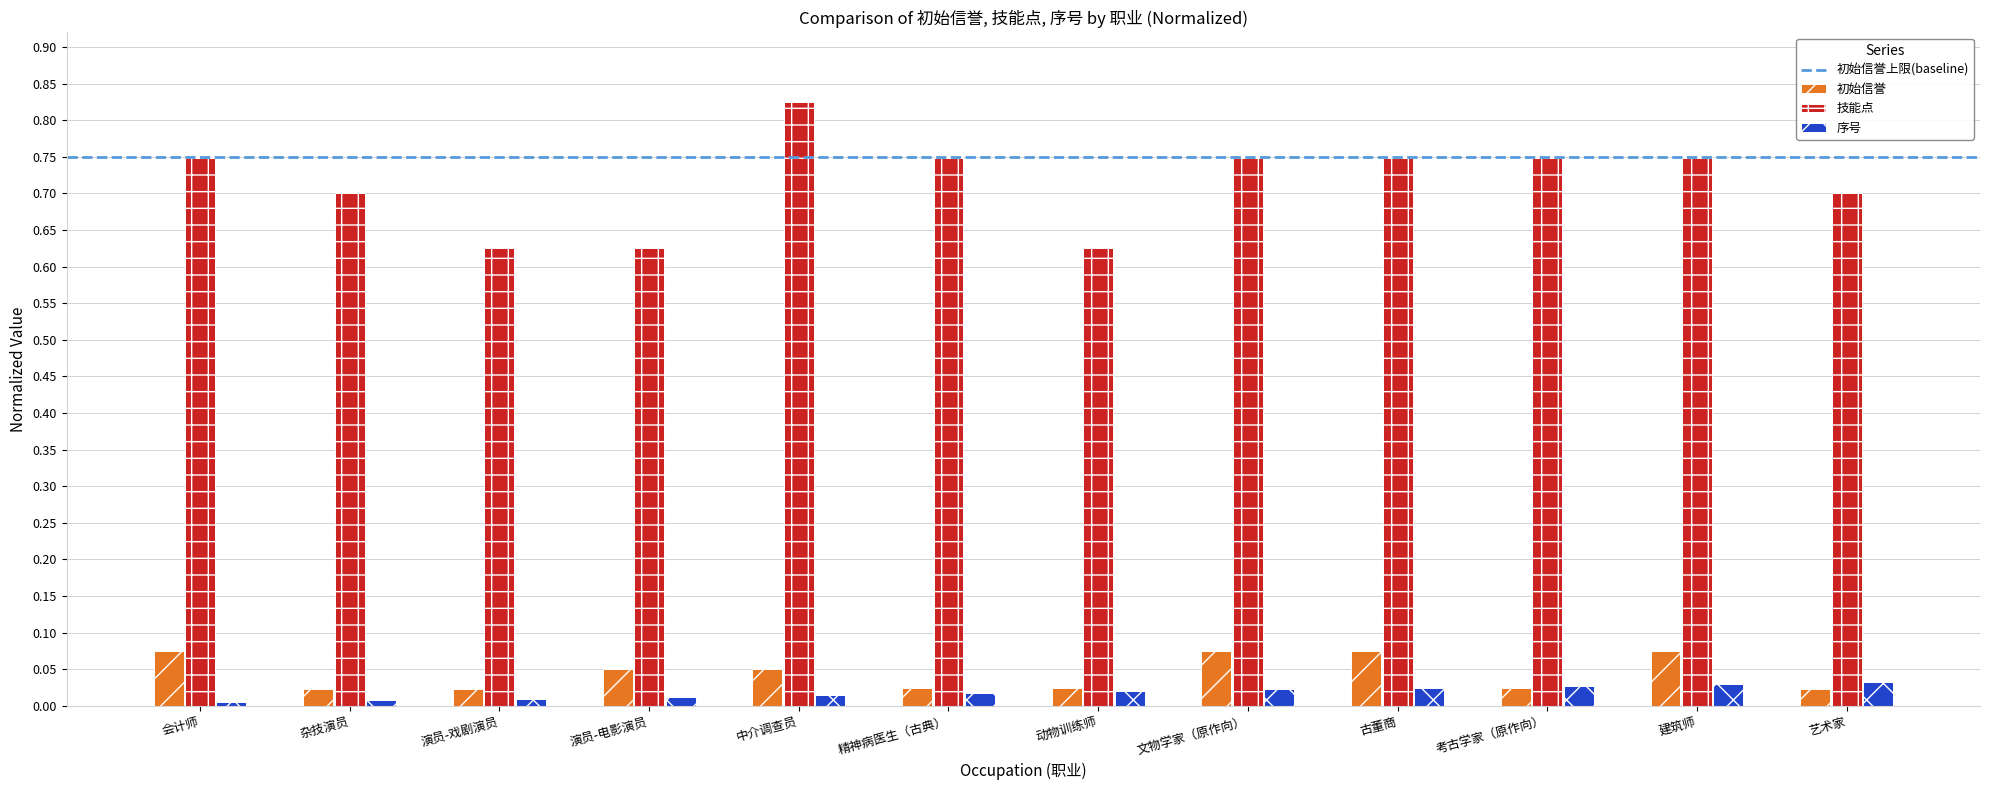

How many groups of bars are there?

12